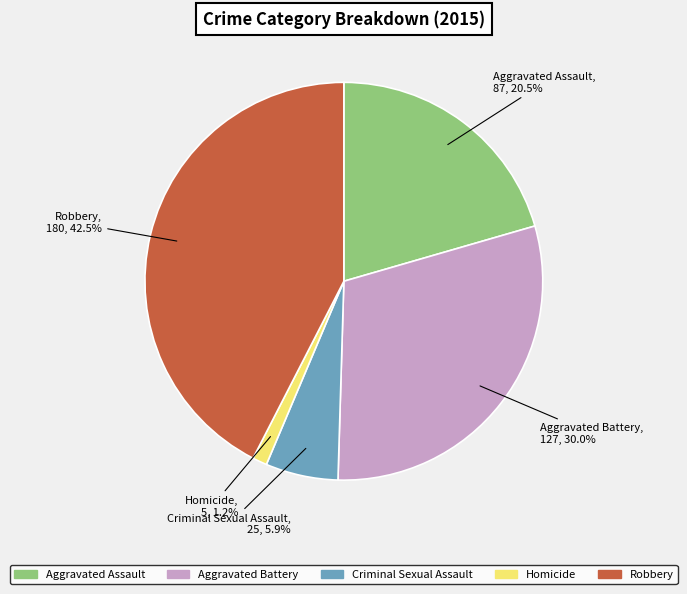

Is there any slice that represents more than half of the pie?

No